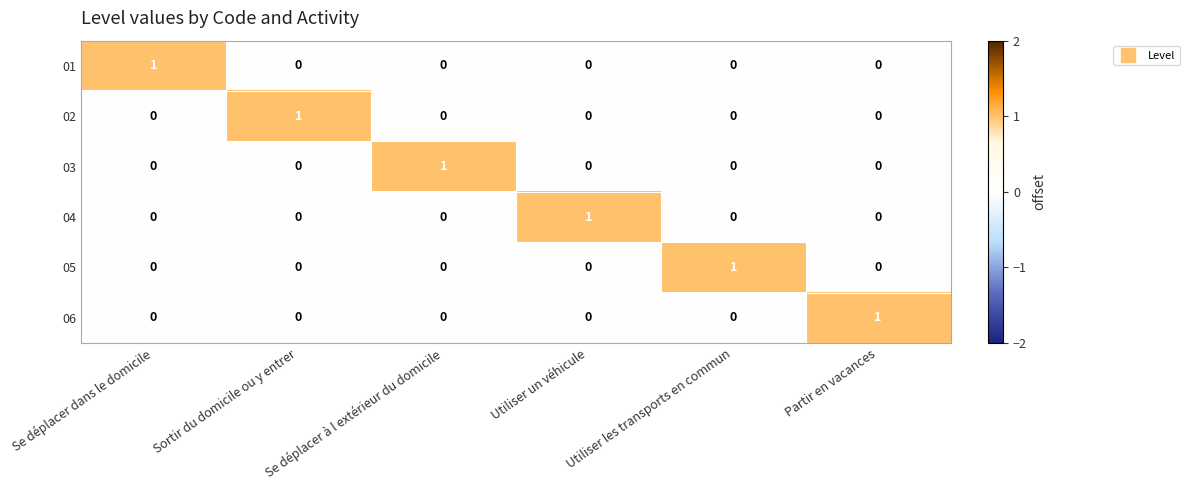

Is it true that 05 equals -1 at Se déplacer dans le domicile?

False